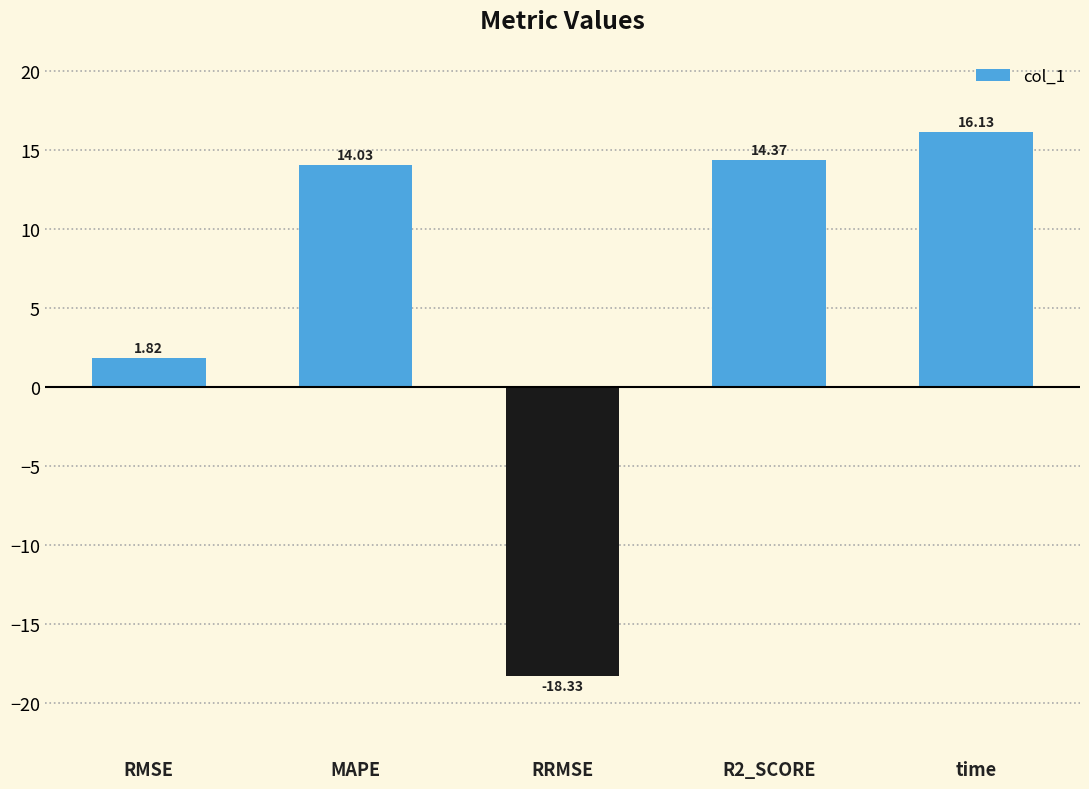

True or false: the data shows 6.3 at R2_SCORE.

False